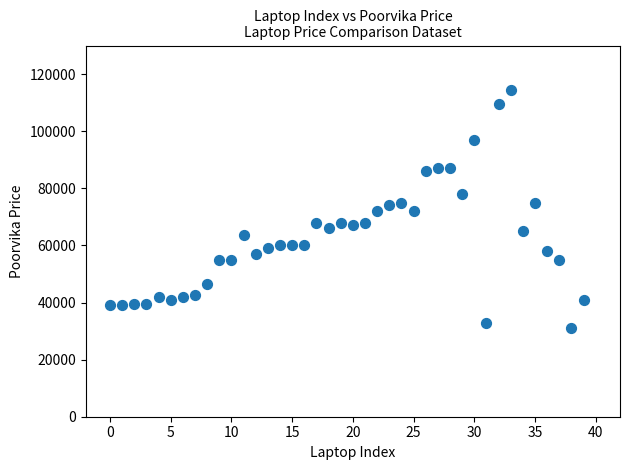

What is the range of Y values (max minus min)?

83500